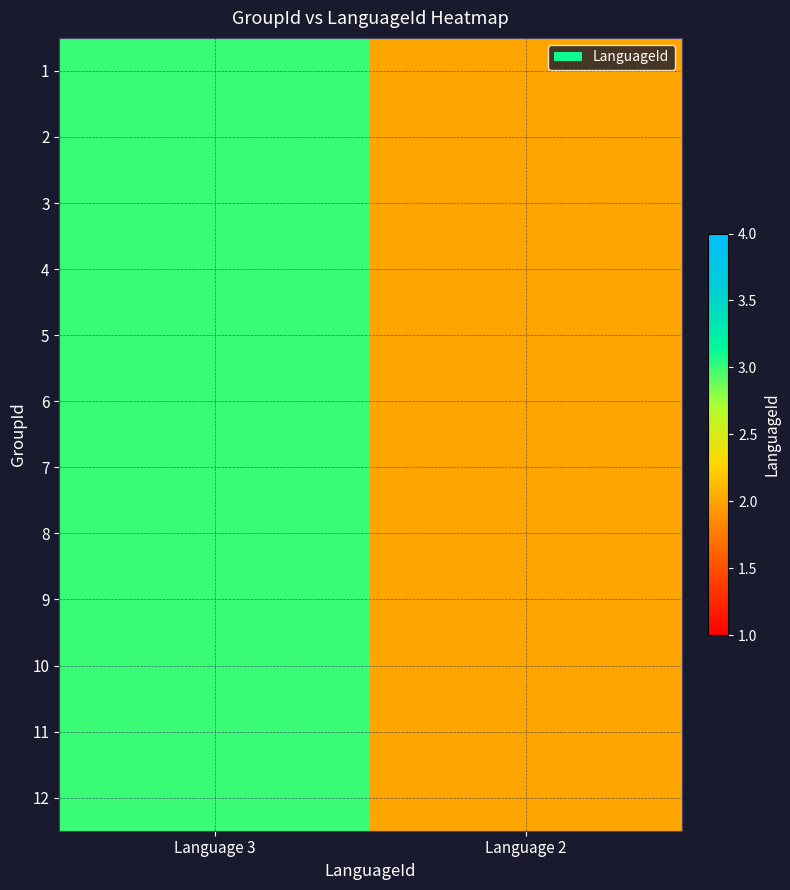

Rank the series by their maximum value, from highest to lowest.

1, 2, 3, 4, 5, 6, 7, 8, 9, 10, 11, 12